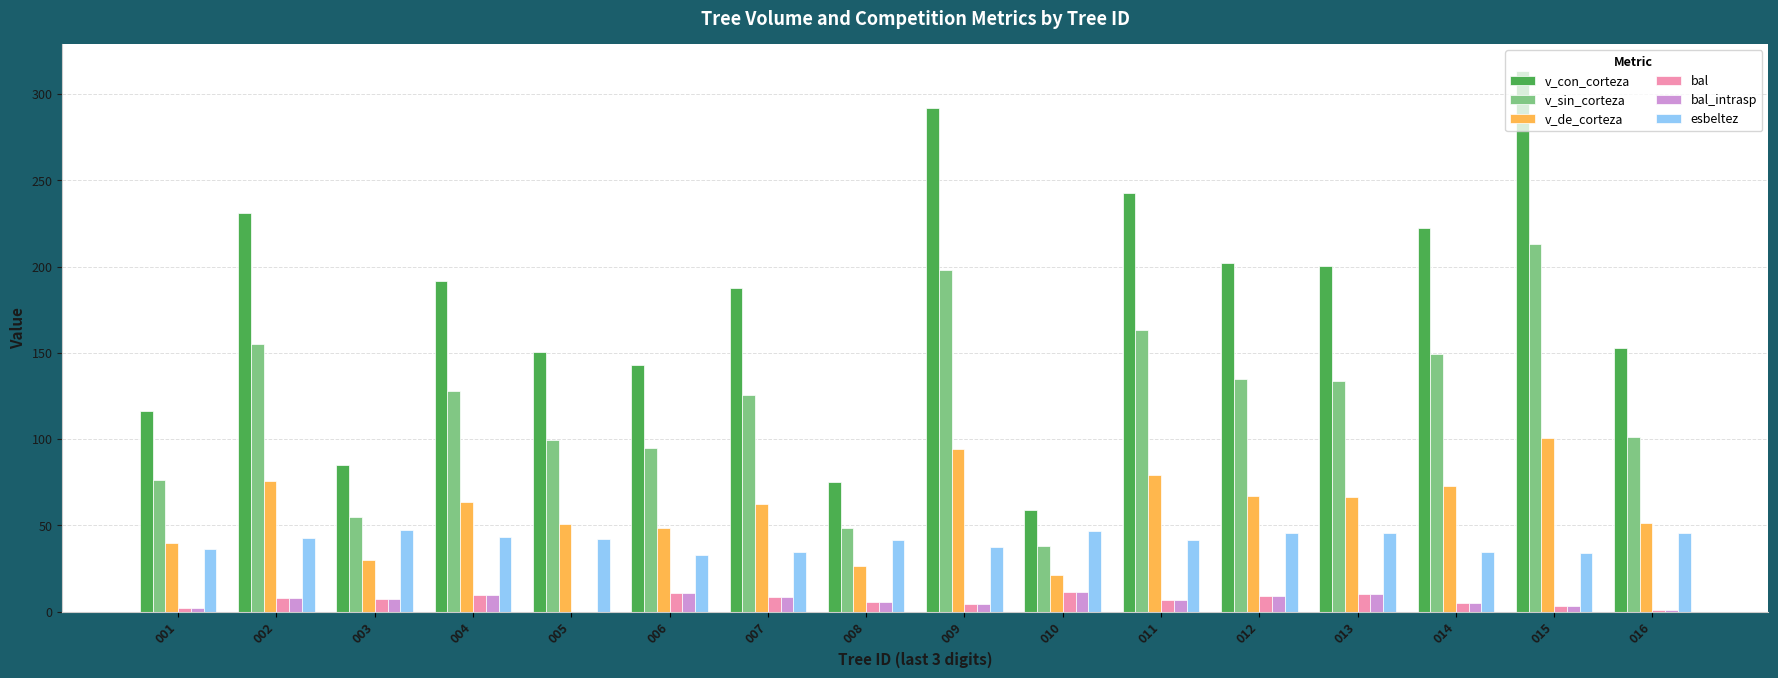

What are all the series names shown in the legend?

v_con_corteza, v_sin_corteza, v_de_corteza, bal, bal_intrasp, esbeltez